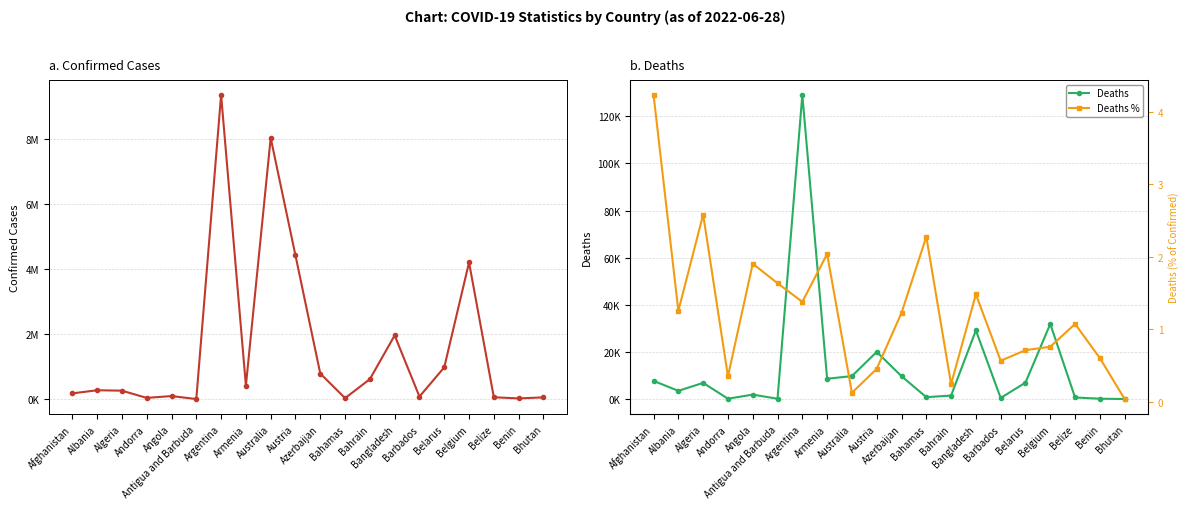

At which label is Deaths % closest to 2?

Armenia